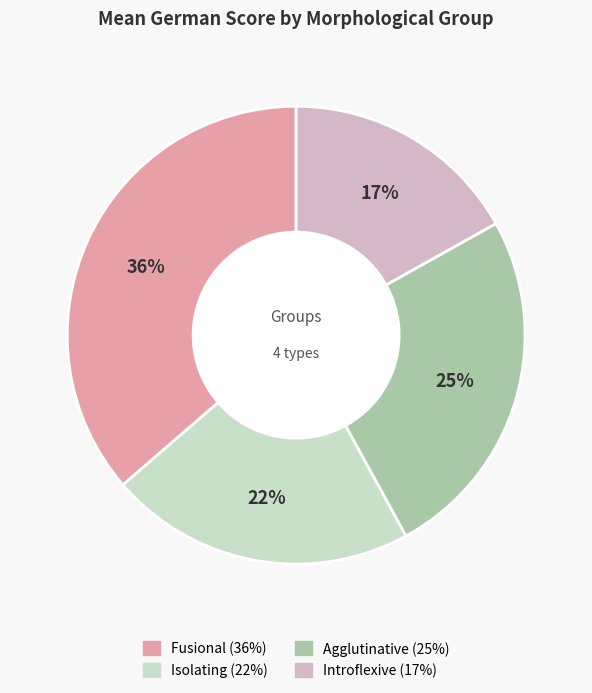

Is it true that Isolating is 22% of the pie?

True